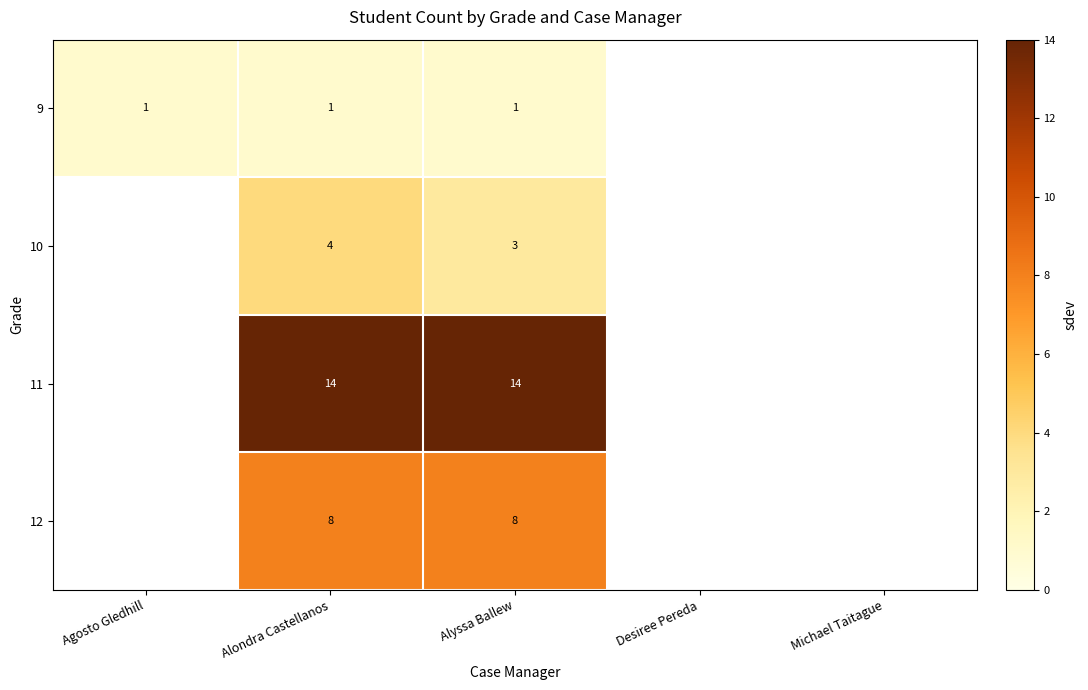

True or false: 12 has a value of 12 at Alondra Castellanos.

False